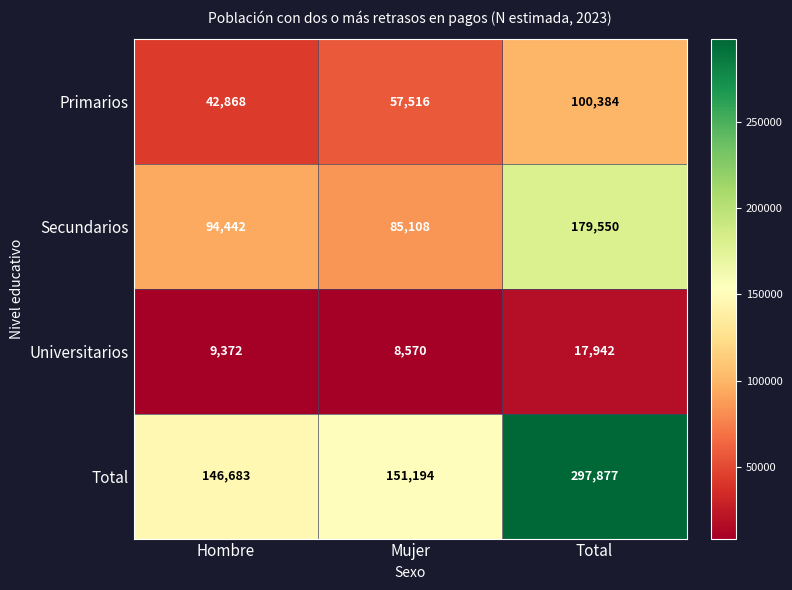

Which series changed the most between Hombre and Total?

Total